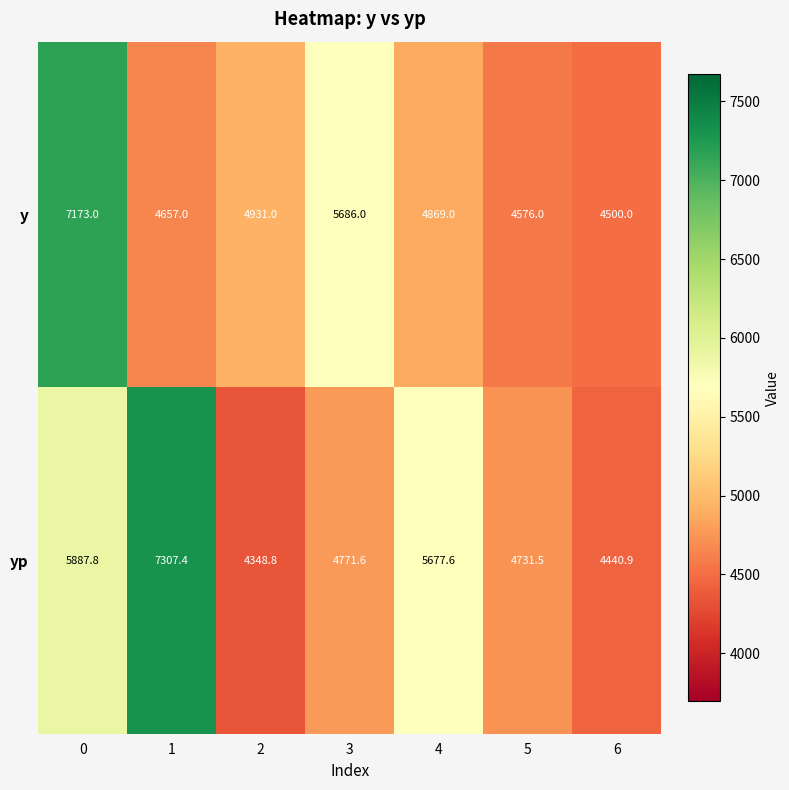

Which series has the largest range (max minus min)?

yp